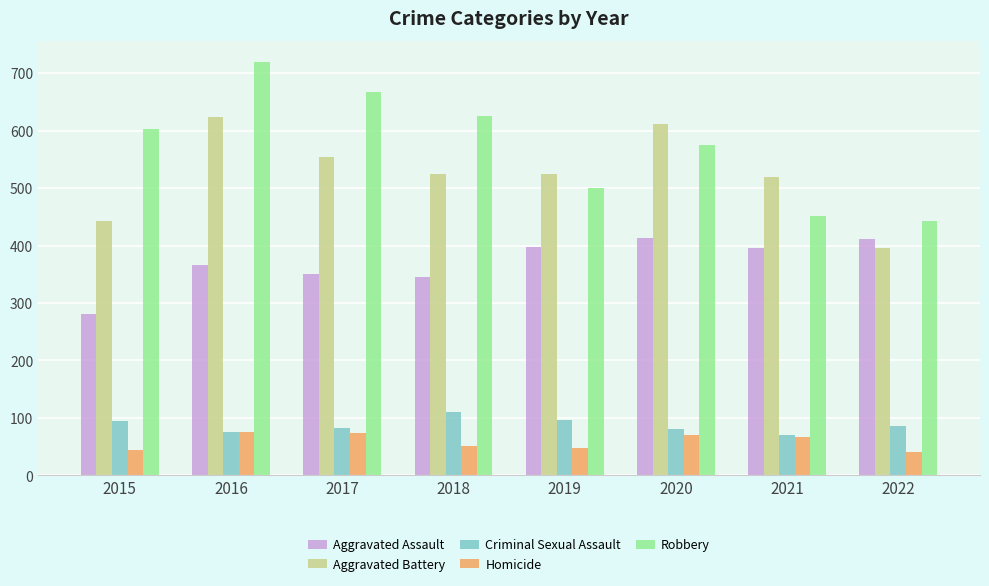

How many categories are shown in the chart?

8